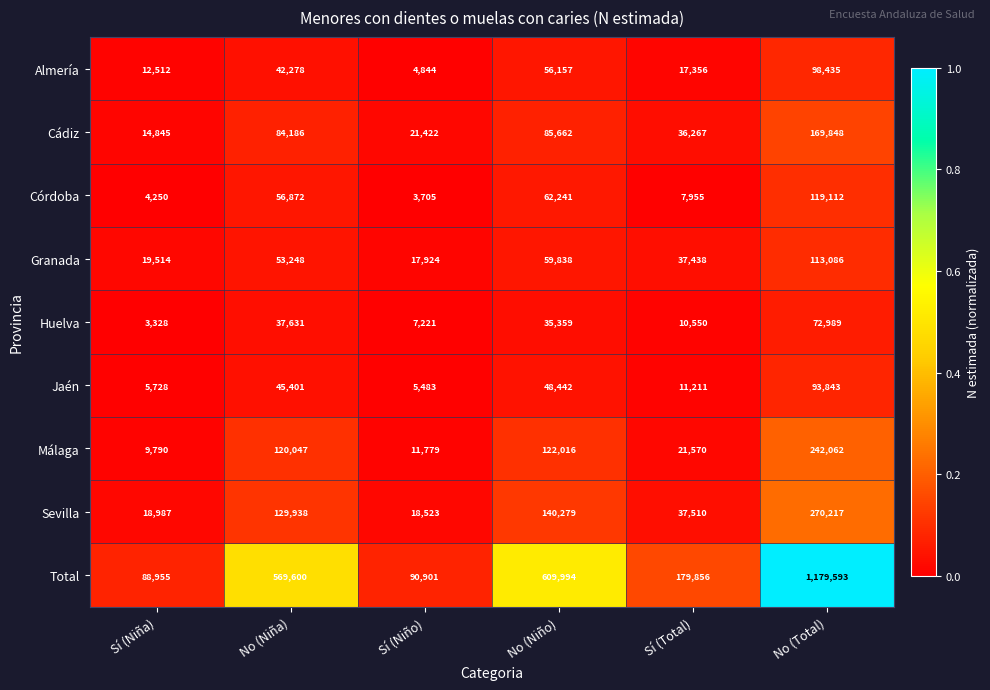

At which label is Málaga closest to 125926?

No (Niño)